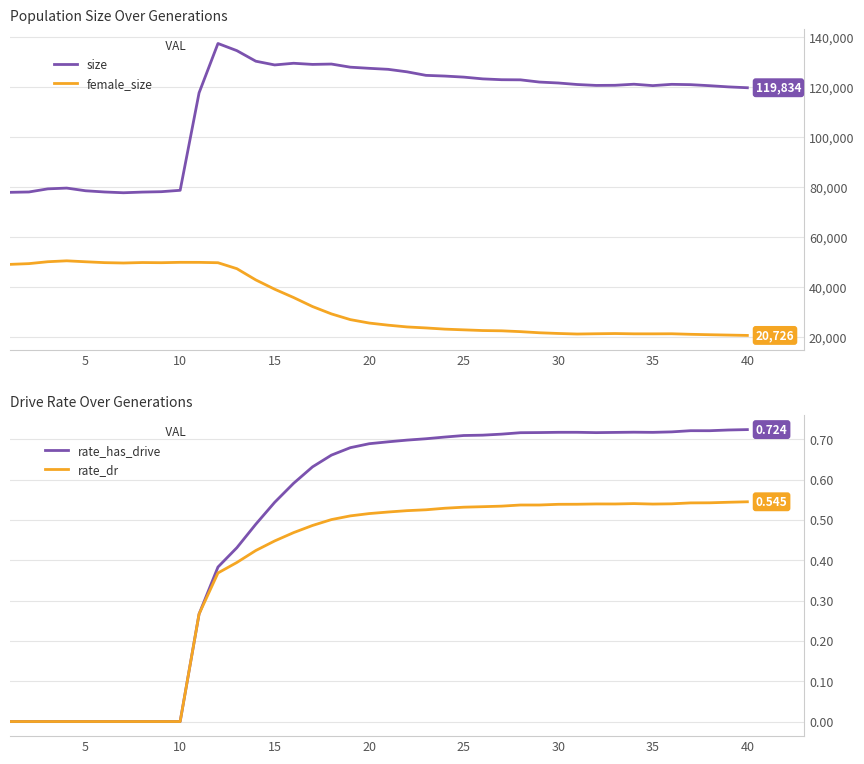

How many lines are shown in the chart?

4